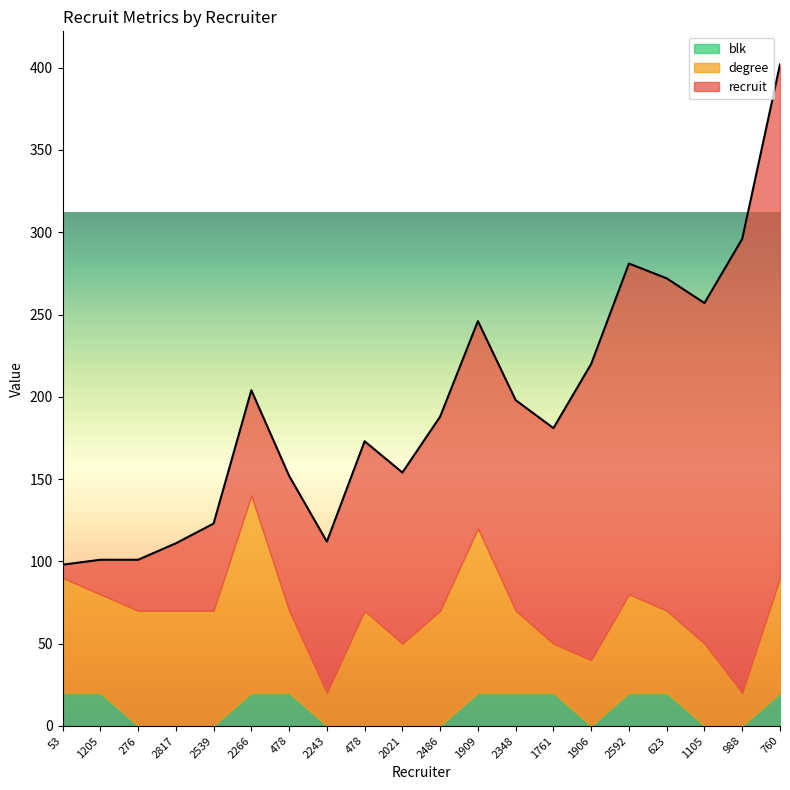

What are all the series names shown in the legend?

blk, degree, recruit